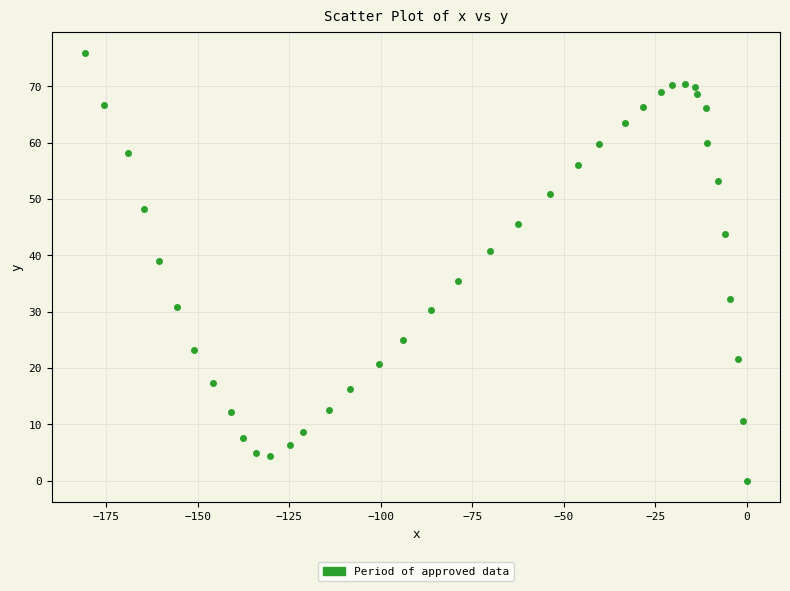

What is the range of X values (max minus min)?

180.8